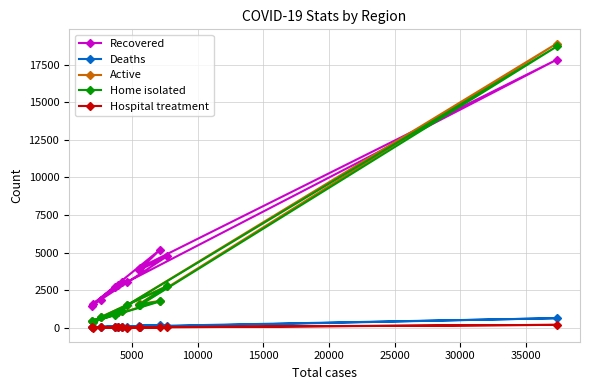

What is the greatest value displayed?

18905